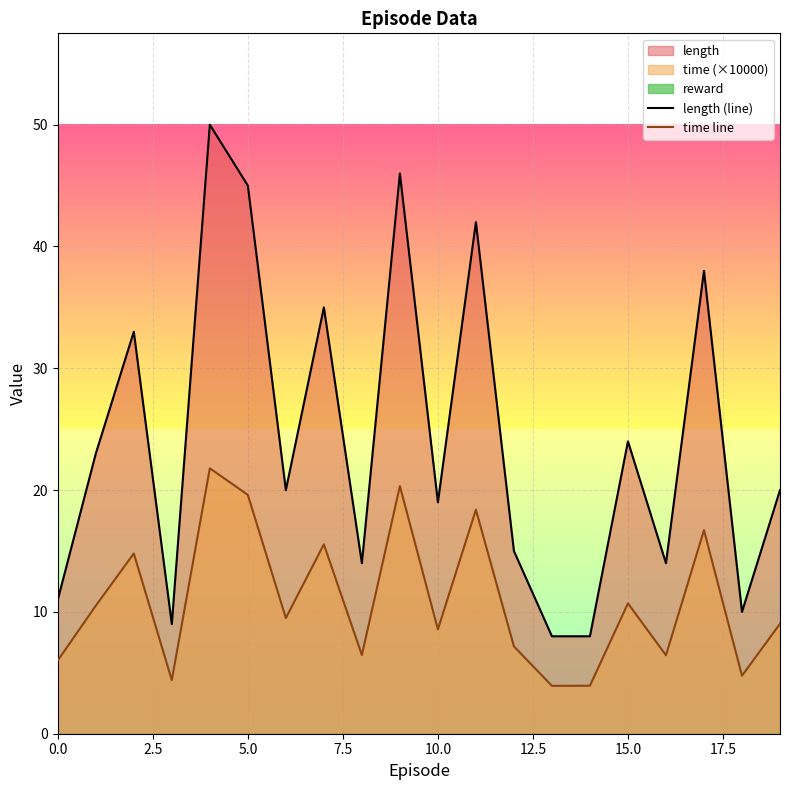

What is the label of the 6th point from the right?

14